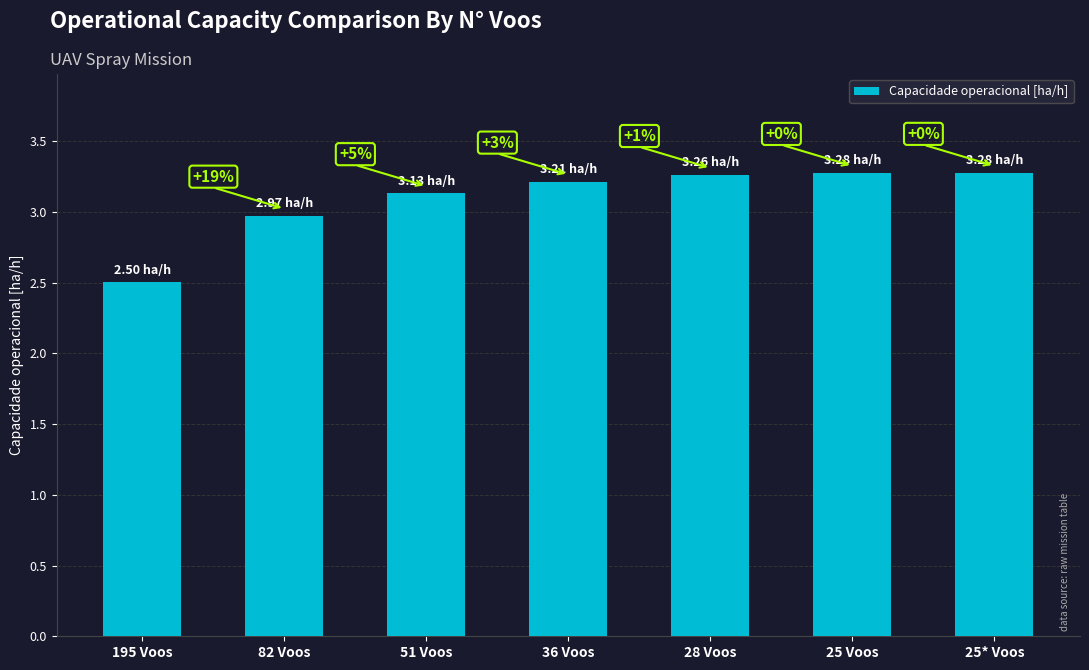

How many bars are there in total?

7